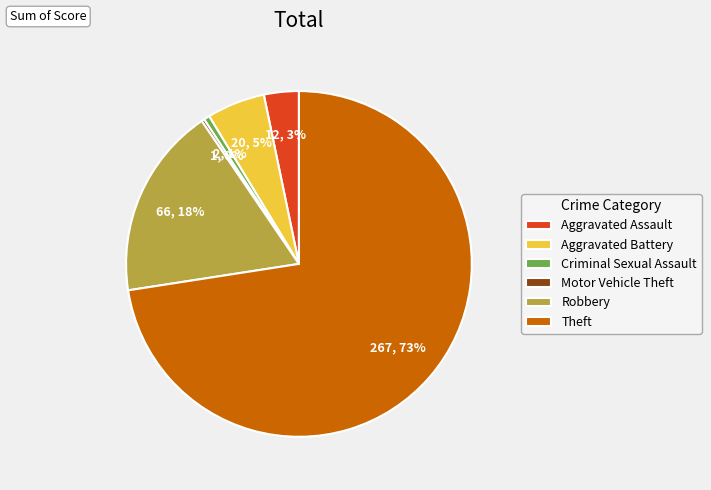

Which category has the biggest portion of the pie?

Theft